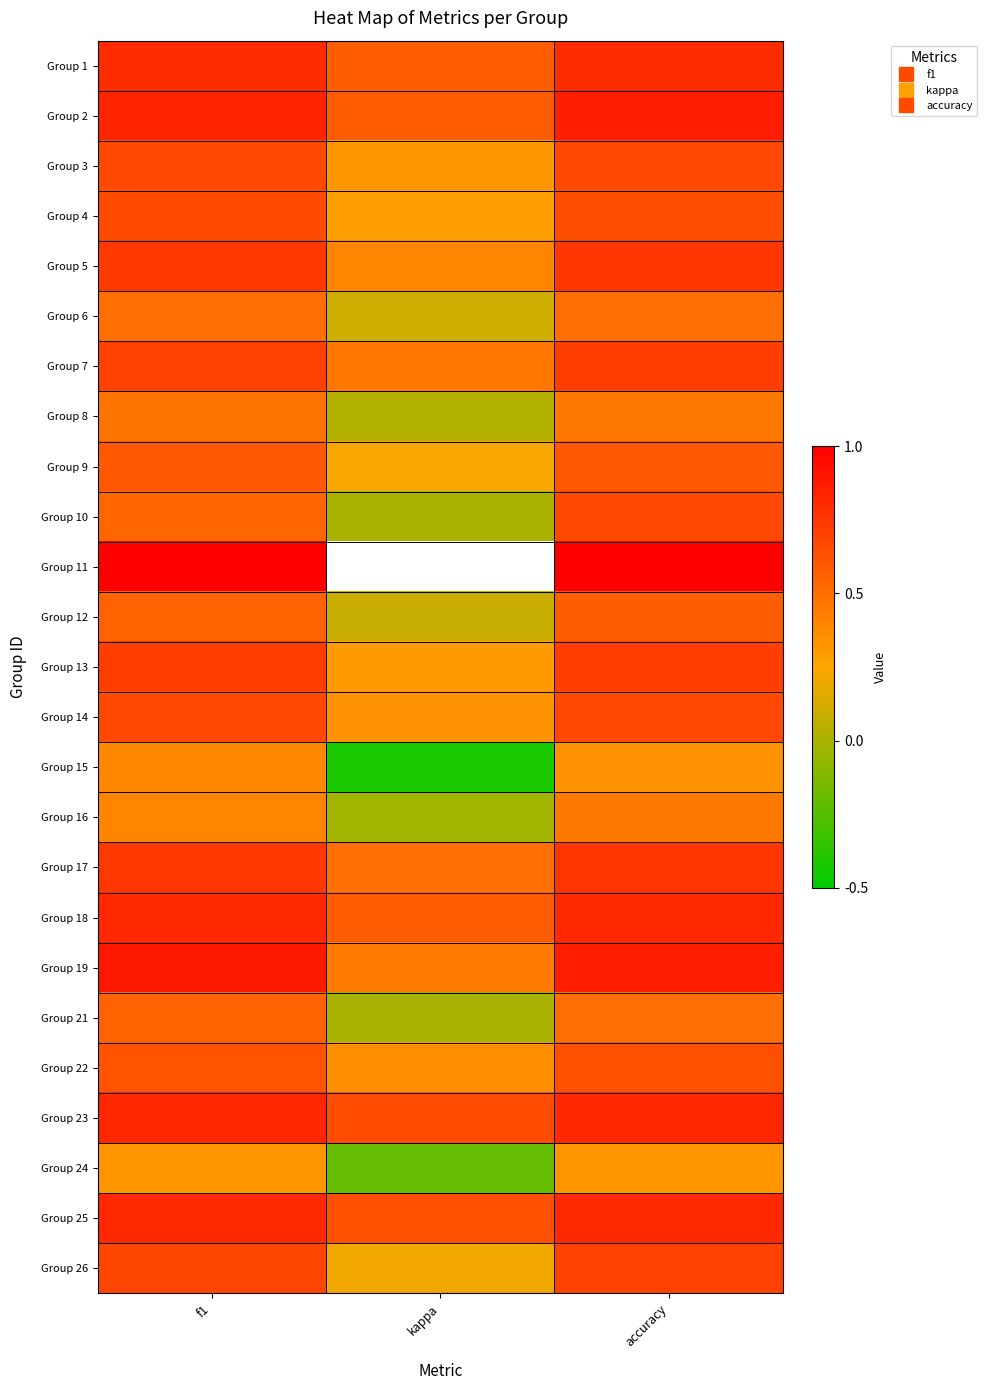

Rank the series at f1 from lowest to highest value.

Group 24, Group 15, Group 16, Group 8, Group 6, Group 10, Group 21, Group 12, Group 9, Group 22, Group 4, Group 3, Group 14, Group 26, Group 7, Group 13, Group 5, Group 17, Group 1, Group 18, Group 25, Group 23, Group 2, Group 19, Group 11